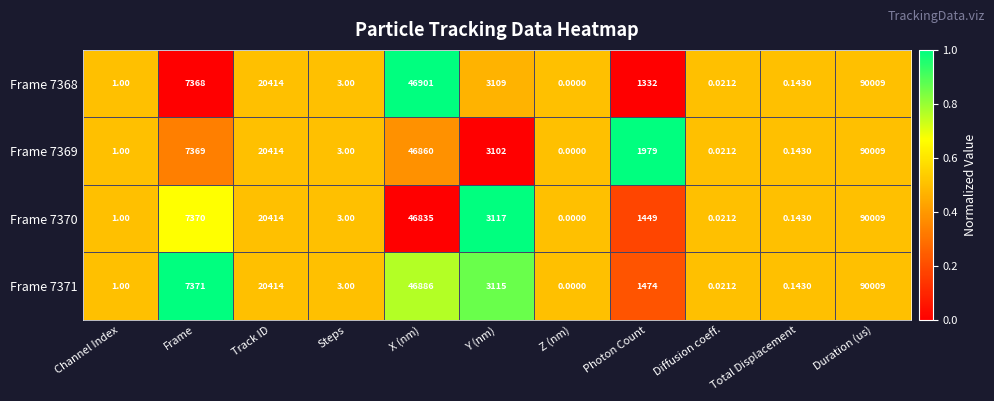

Which category has the lowest value in the Frame 7369 series?

Z (nm)